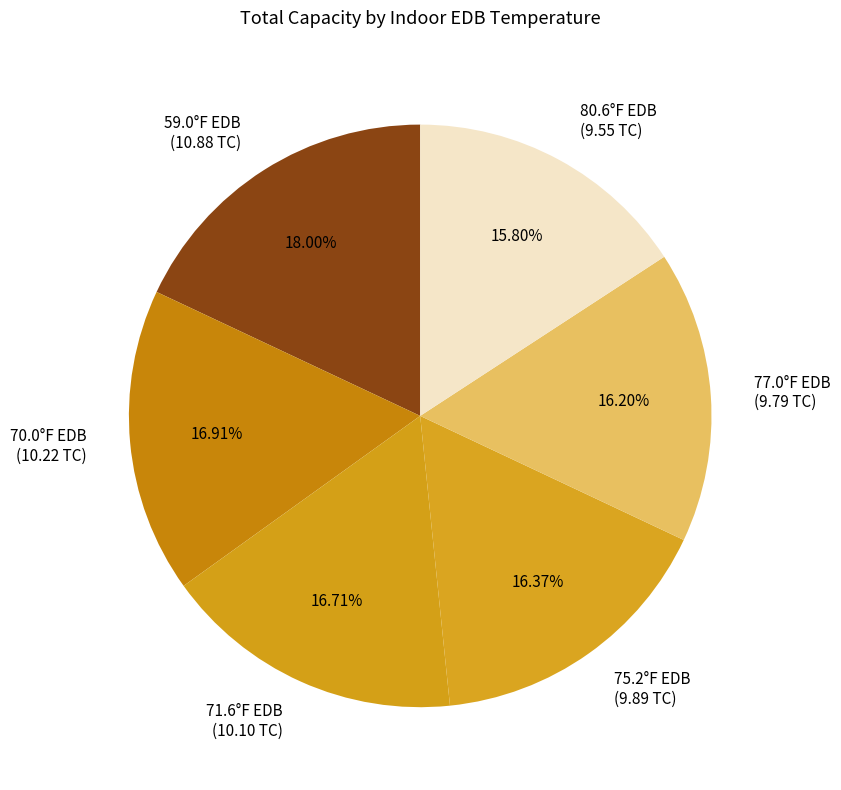

To the nearest percent, what portion does 80.6°F EDB represent?

16%